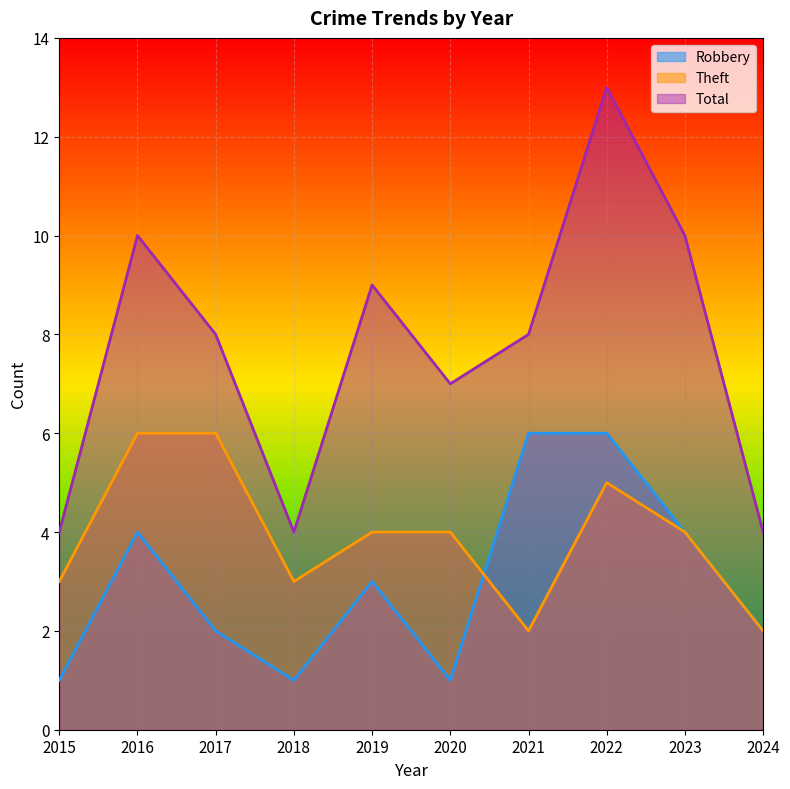

After their last crossing, which series has the higher values: Theft or Robbery?

Robbery